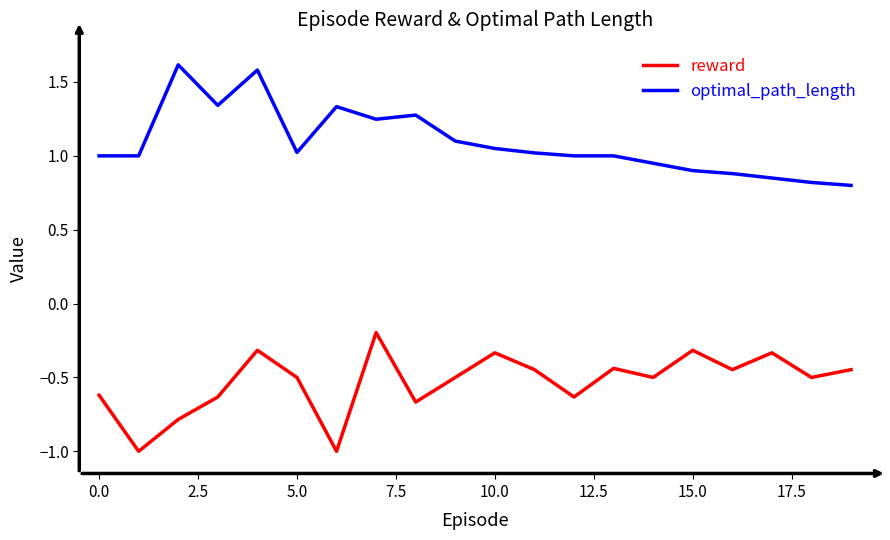

Which series has the largest total across all categories?

optimal_path_length